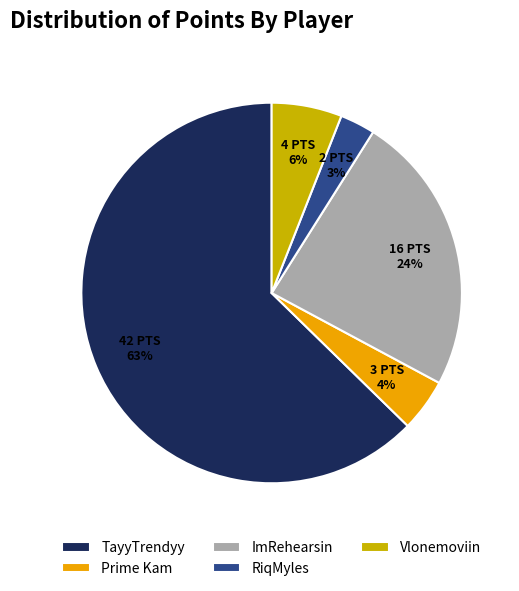

Rank the categories by value from lowest to highest.

RiqMyles, Prime Kam, Vlonemoviin, ImRehearsin, TayyTrendyy